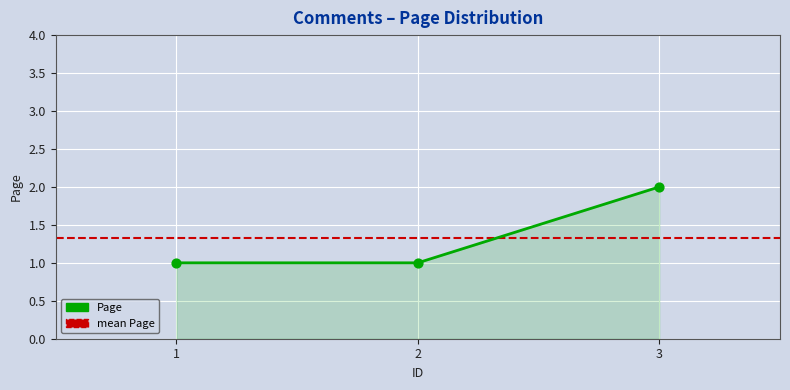

Which has a higher value, 3 or 2?

3